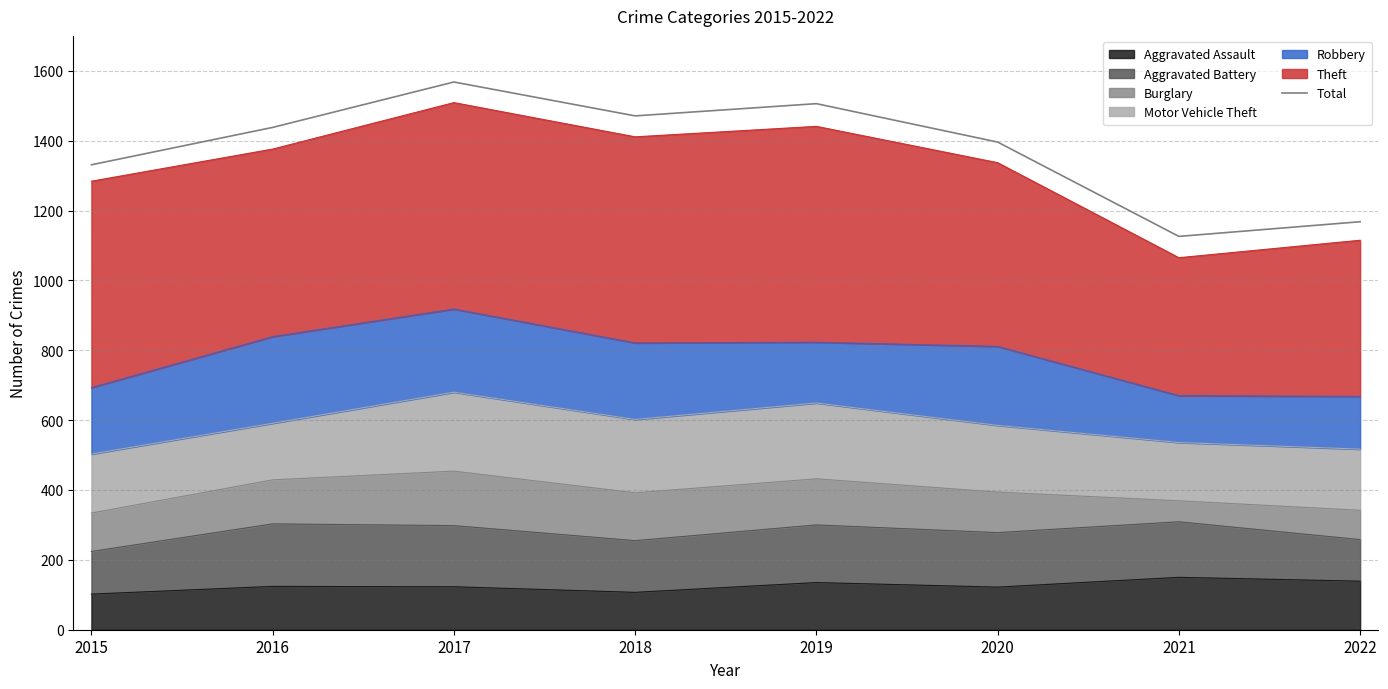

What is the difference between the values at 2016 and 2018?

33